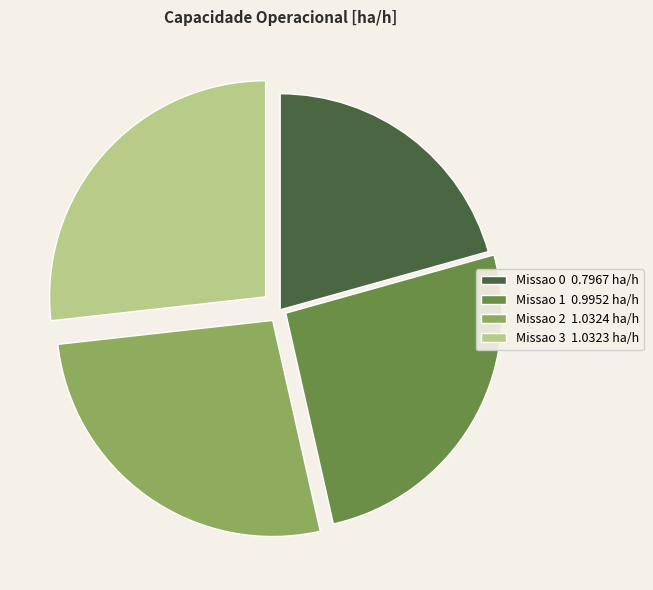

Does any single category account for the majority?

No